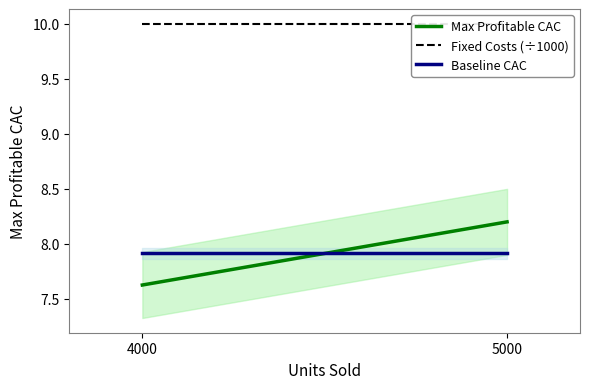

What are all the series names shown in the legend?

Max Profitable CAC, Fixed Costs (÷1000), Baseline CAC